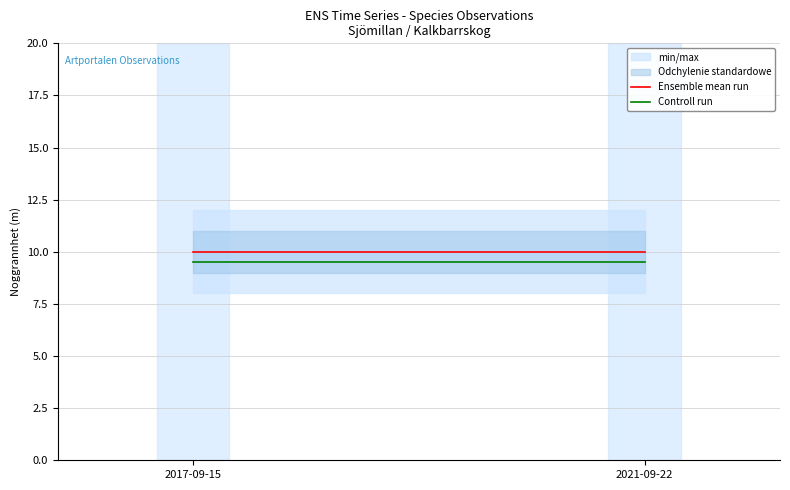

What is the lowest value of the Ensemble mean run series?

10.0